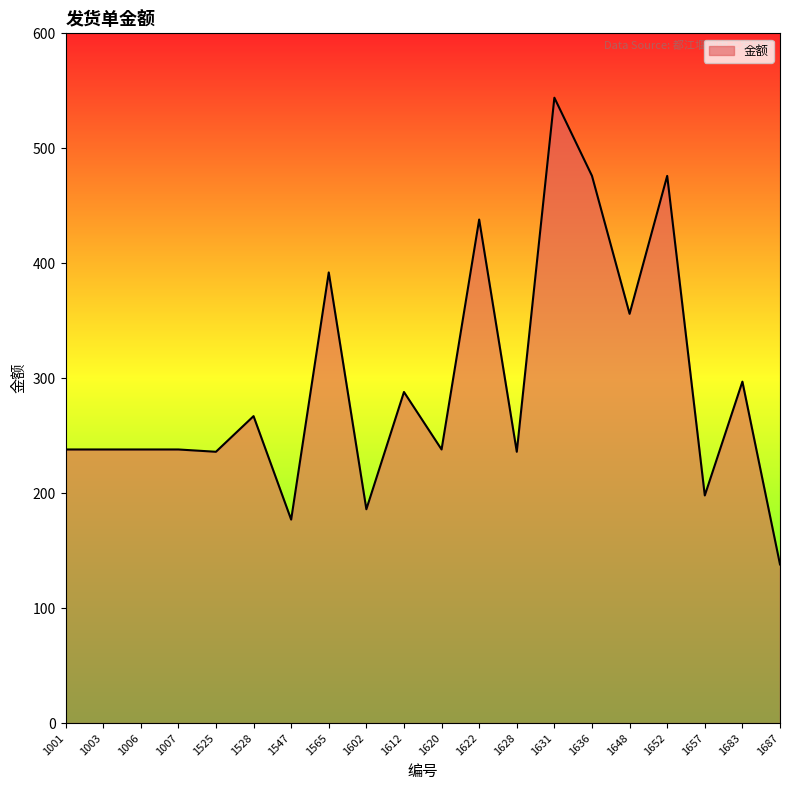

Which label corresponds to the smallest value in the chart?

1687